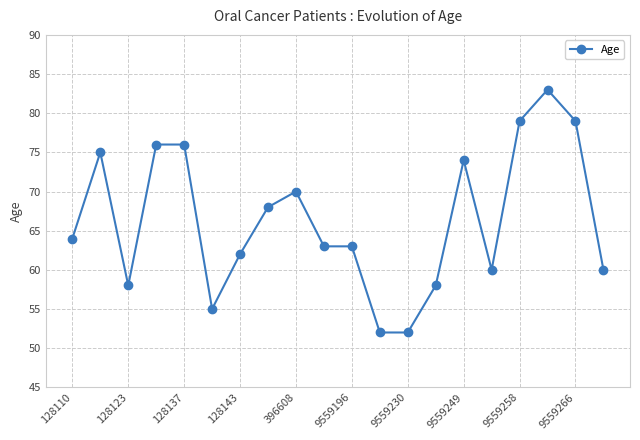

Count the number of data series in this chart.

1